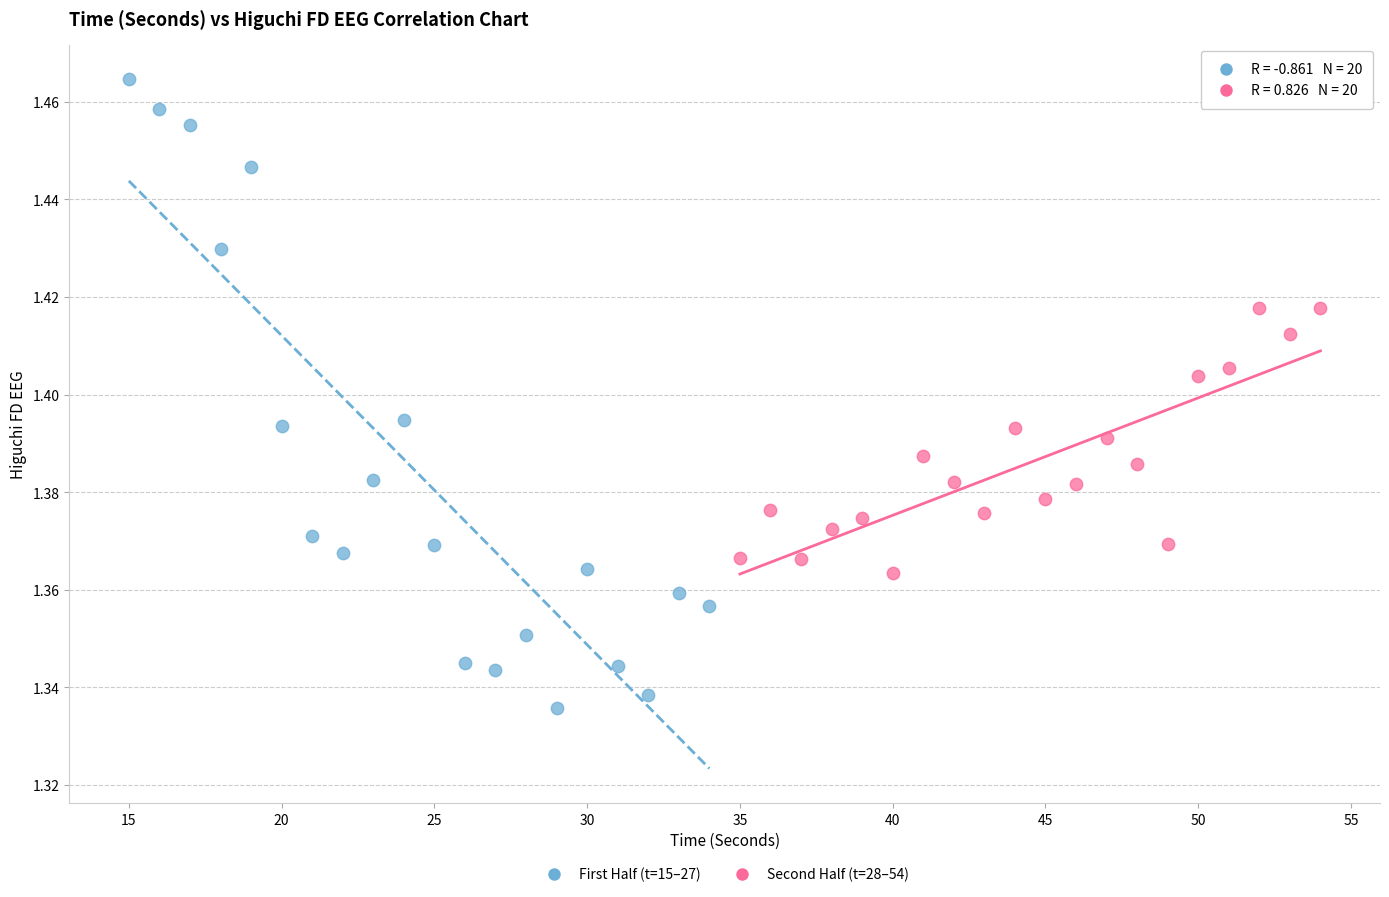

Which series has the widest spread of Y values?

First Half (t=15–27)